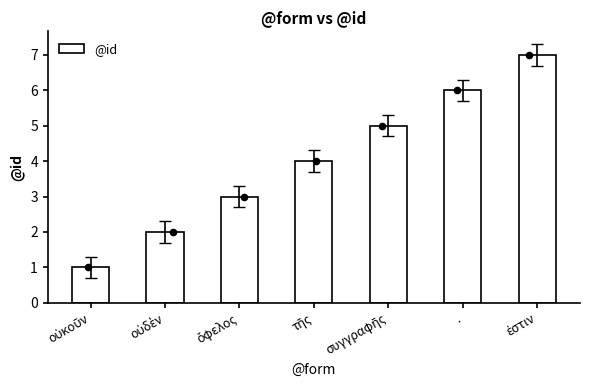

Approximately how many times larger is the value at ὄφελος compared to τῆς?

0.8